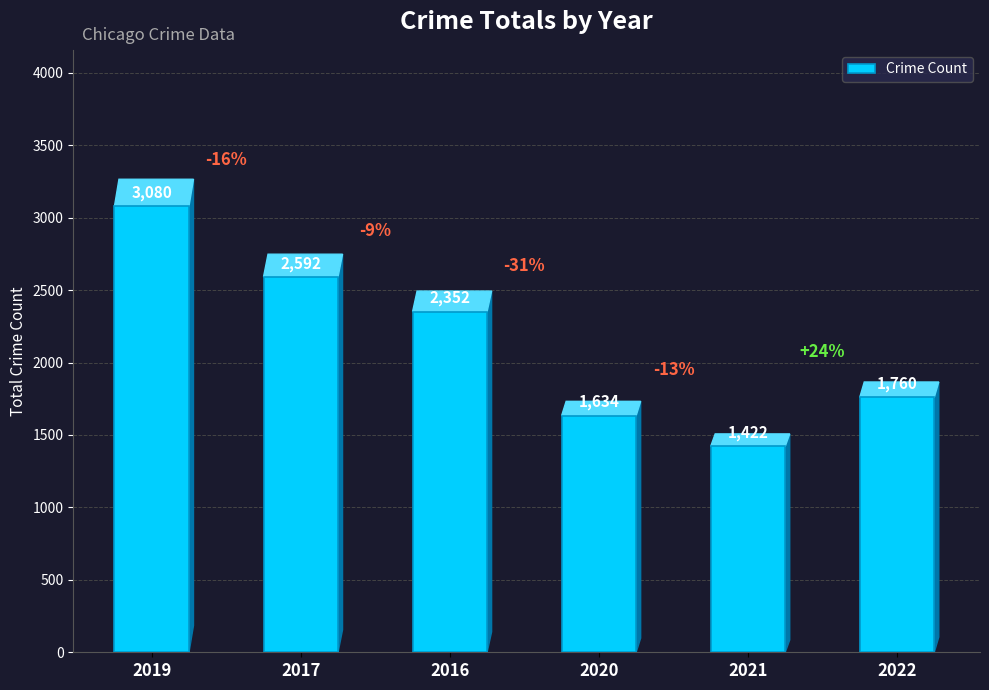

Reading left to right, what are all the values shown in this chart?

2019=3080	2017=2592	2016=2352	2020=1634	2021=1422	2022=1760